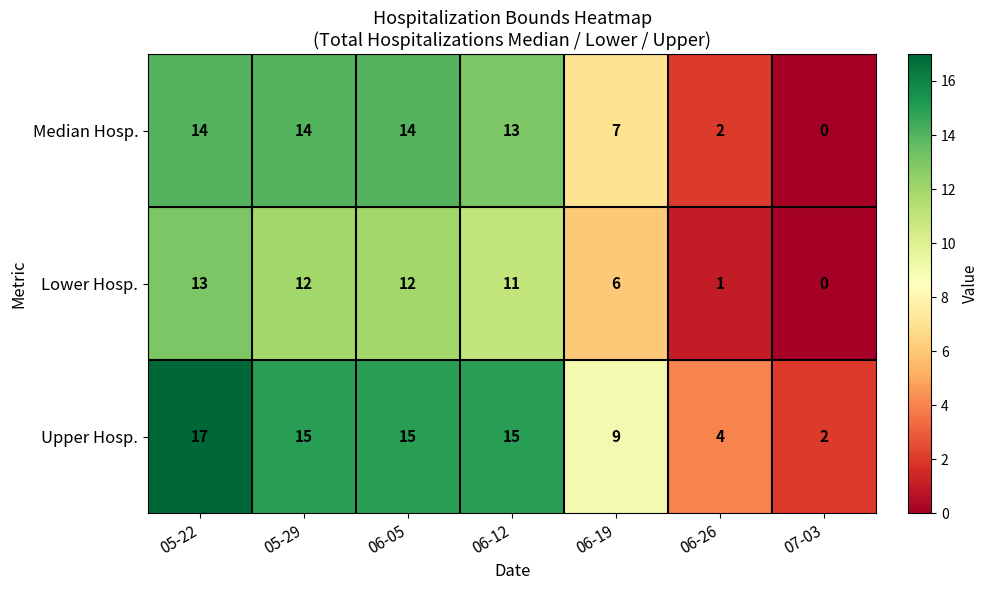

Rank the series by their average value, from highest to lowest.

Upper Hosp., Median Hosp., Lower Hosp.